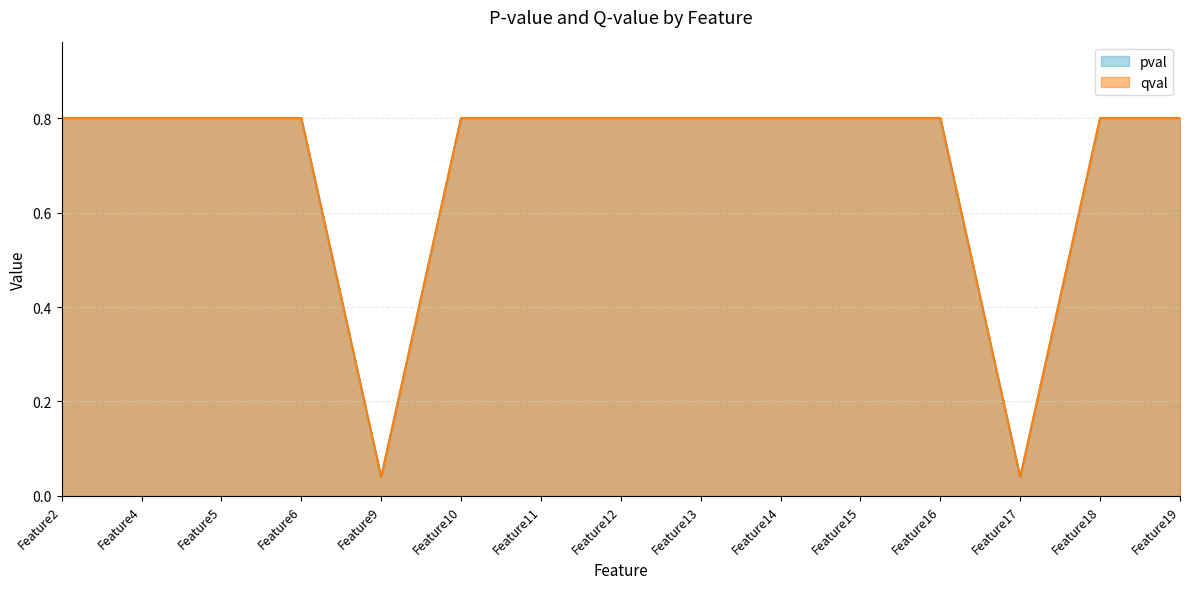

True or false: pval and qval intersect in this chart.

False